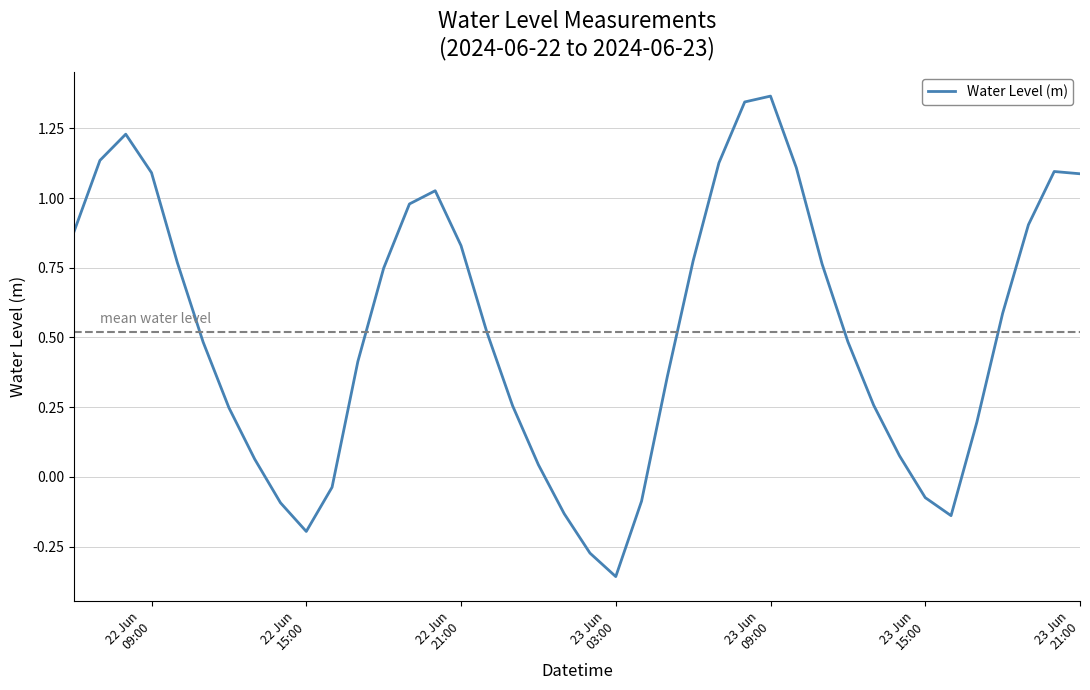

What is the difference between the maximum and minimum values?

1.7